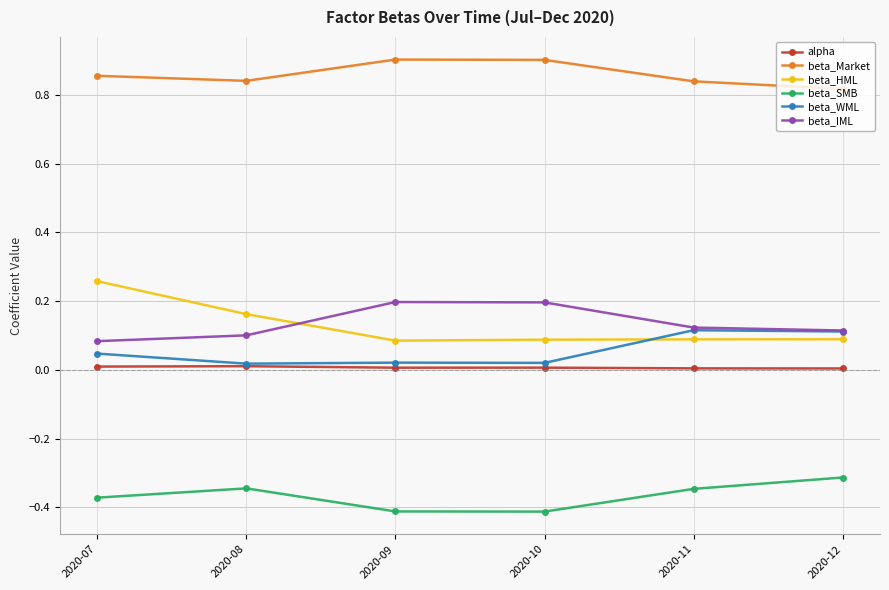

True or false: beta_Market has a value of 0.9 at 2020-10.

True